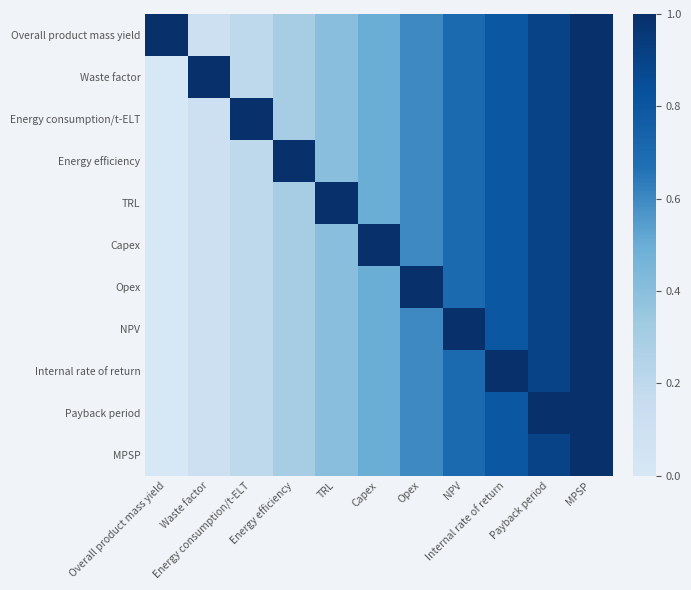

What is the total value across all series at NPV?

8.0